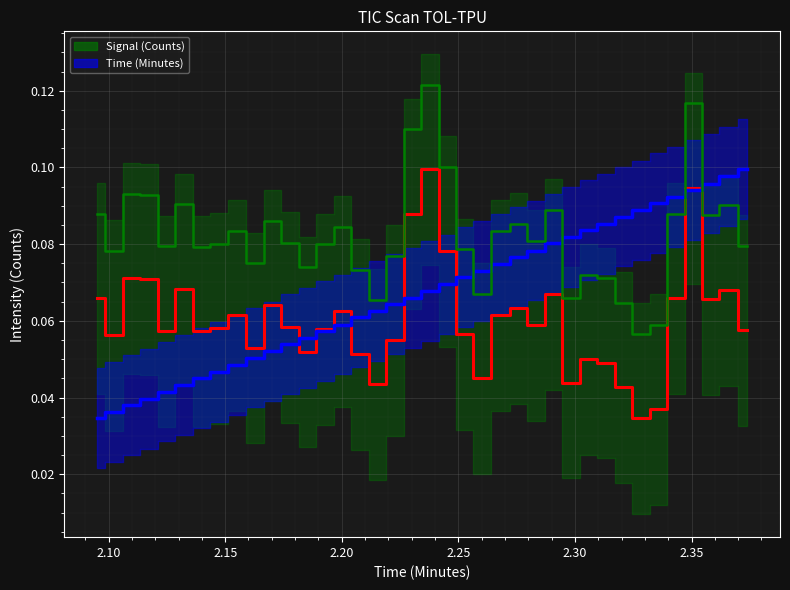

What is the highest value of the Signal (Counts) series?

0.1